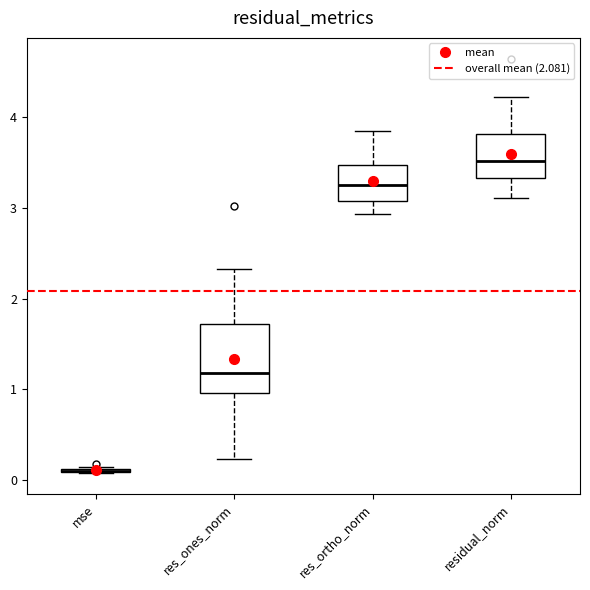

Reading left to right, transcribe this box plot: for each box, give where its median line is, the range the box spans, and where its two whiskers end, as read against the y-axis. The values are not printed on the chart, so give them approximately, as read against the axis.

mse: box collapsed to a line at 0.1, whiskers 0.1 to 0.1
res_ones_norm: median 1.2, box 1.0 to 1.7, whiskers 0.2 to 2.3
res_ortho_norm: median 3.2, box 3.1 to 3.5, whiskers 2.9 to 3.9
residual_norm: median 3.5, box 3.3 to 3.8, whiskers 3.1 to 4.2